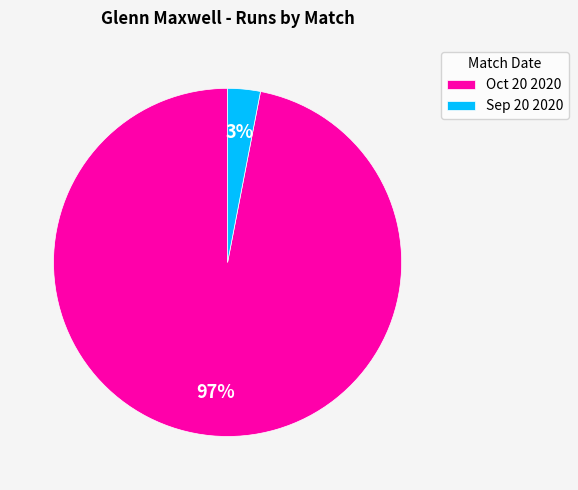

How many segments does this pie chart have?

2